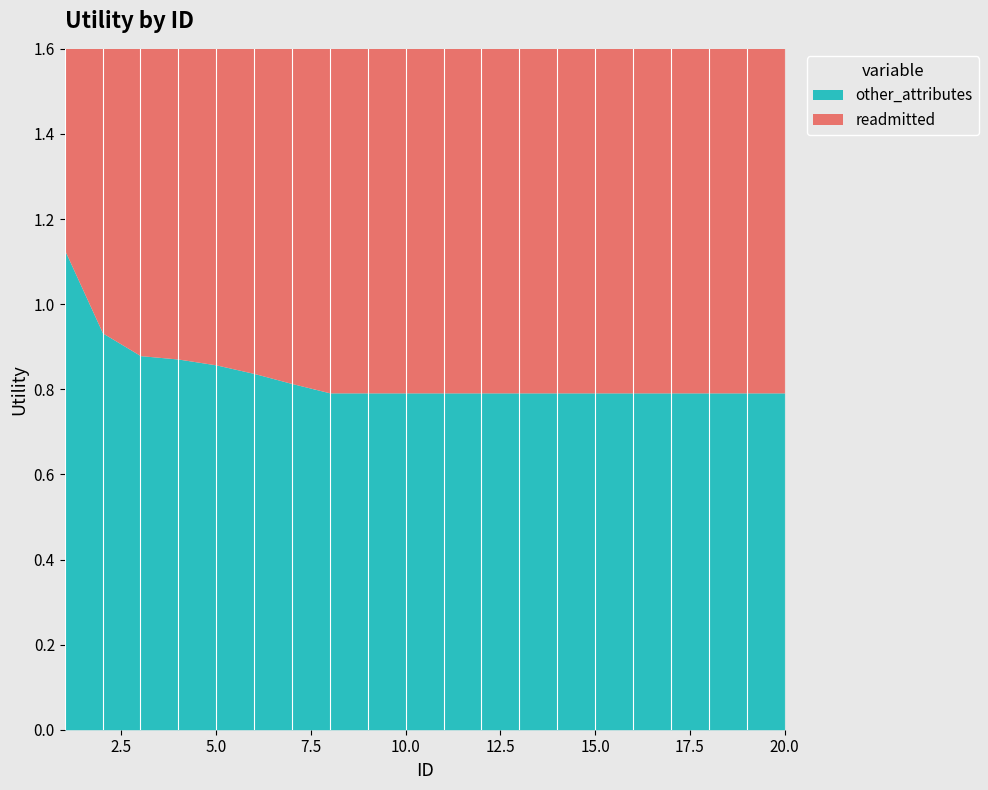

At how many categories does at least one series exceed 0?

20